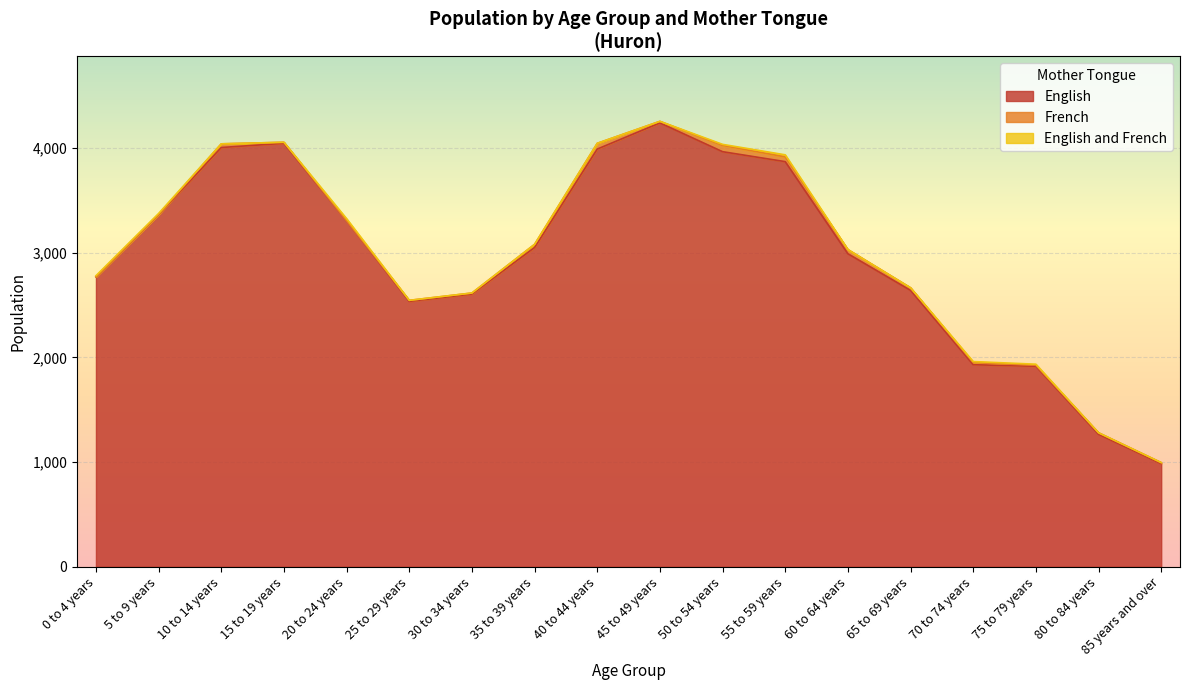

At which category is the sum across all series the highest?

45 to 49 years